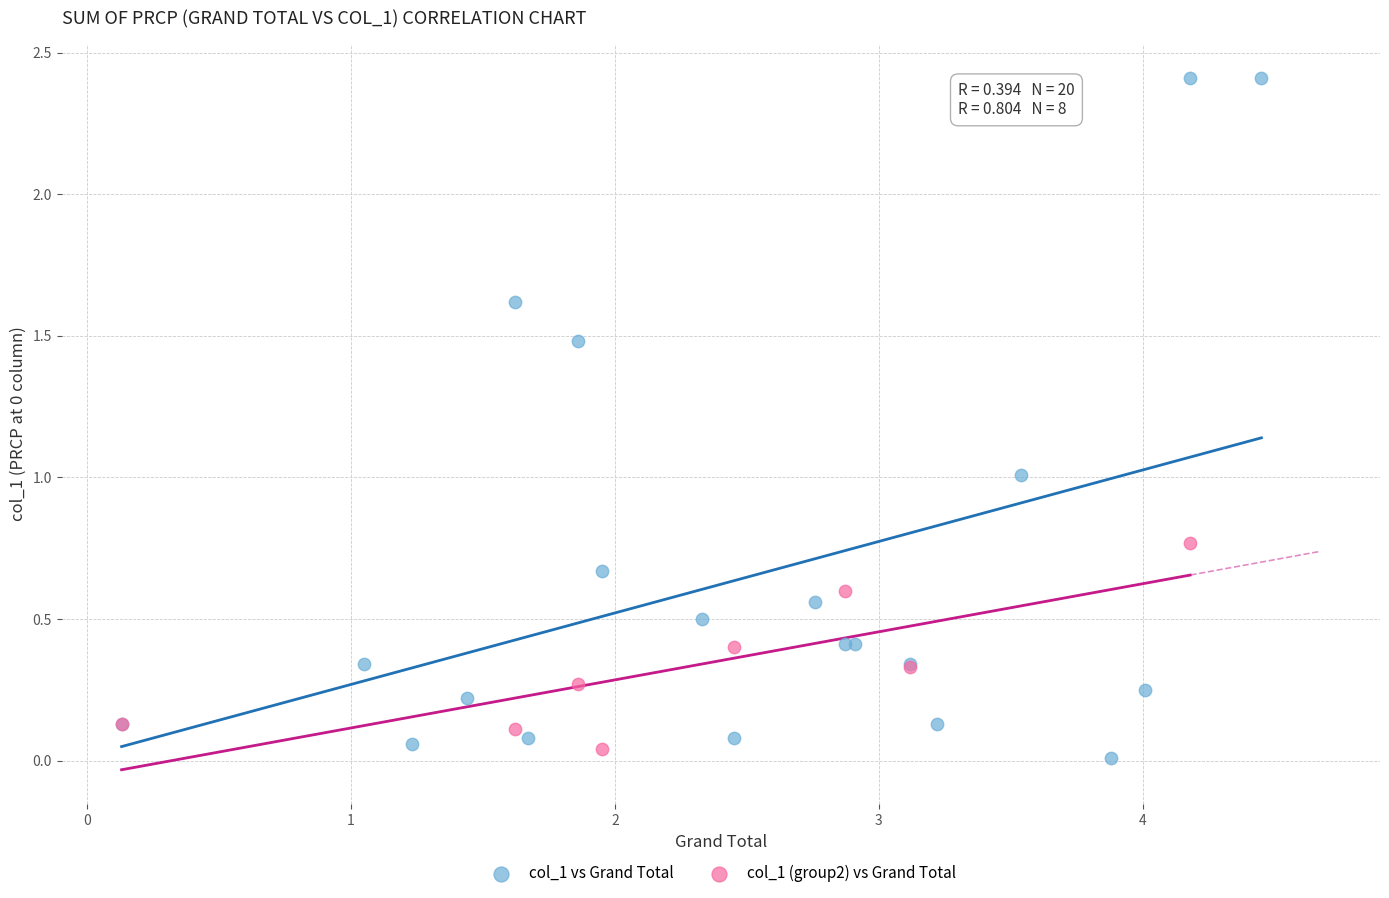

Which series has the largest Y range (max minus min)?

col_1 vs Grand Total